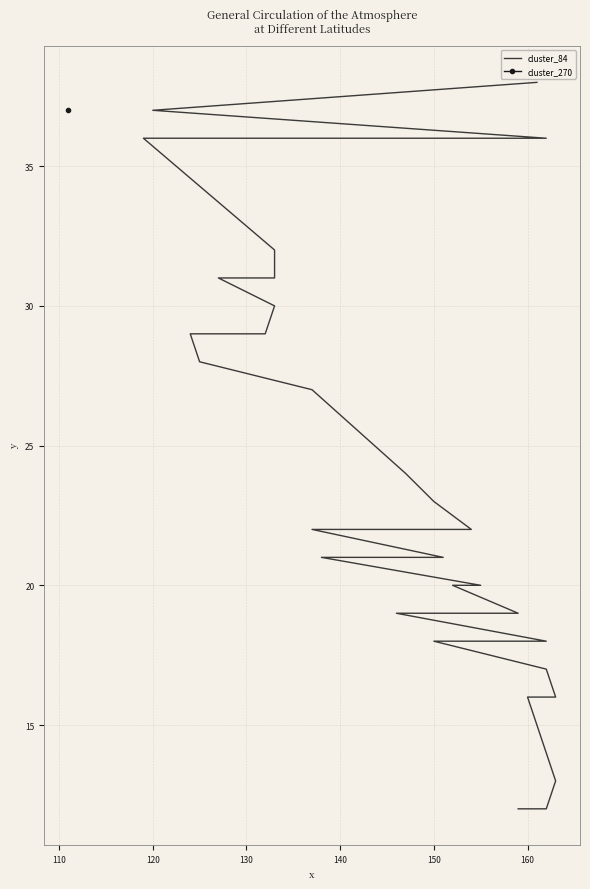

Reading left to right, list all the values displayed in this chart.

12	12	13	16	16	16	17	18	18	18	18	19	19	19	20	20	21	21	22	22	22	22	22	23	24	27	28	29	29	29	30	31	31	31	32	36	36	37	38